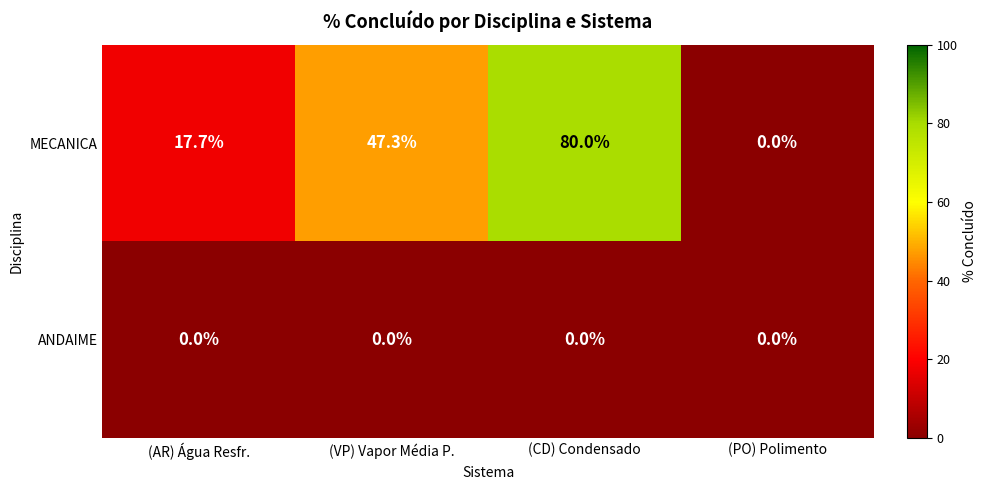

What is the spread (max minus min) of values at (VP) Vapor Média P.?

47.3